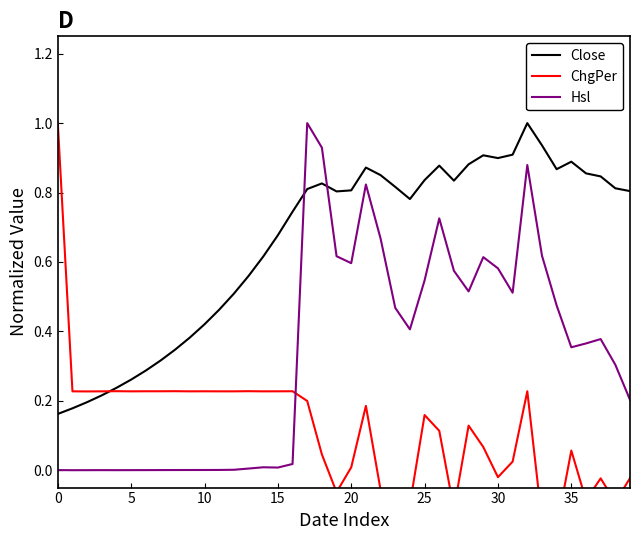

True or false: Hsl and Close cross at least once.

True